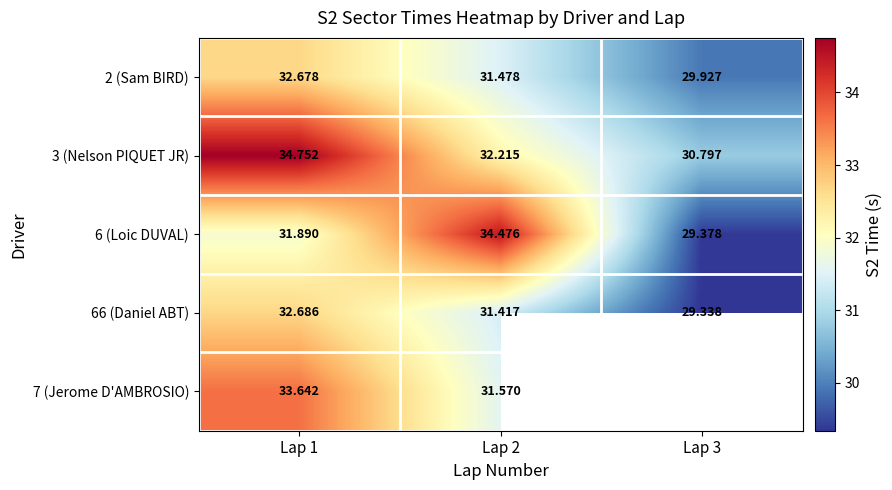

What is the total value across all series at Lap 2?

161.2